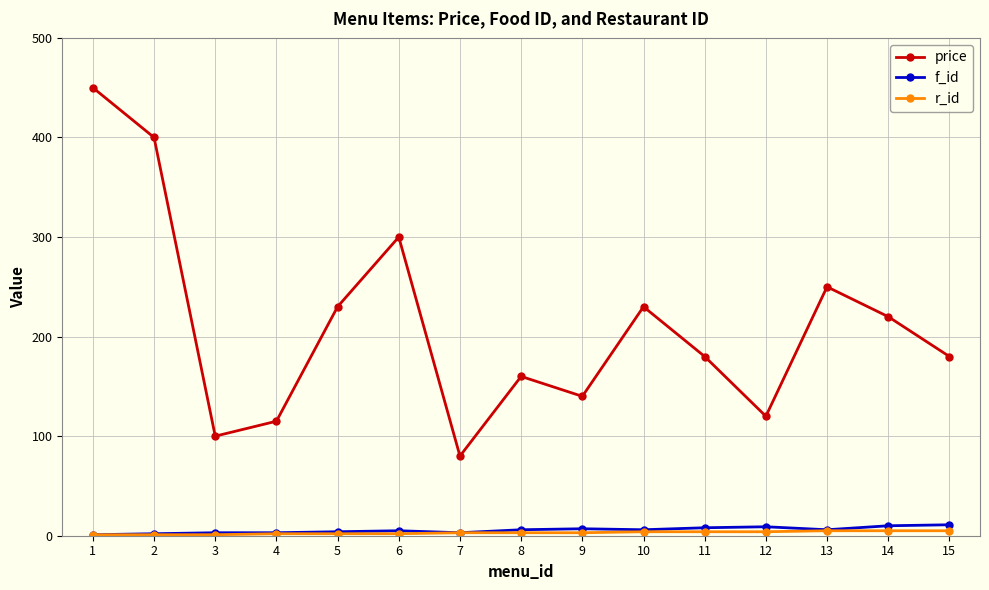

The value of price at 7 is 40. True or false?

False